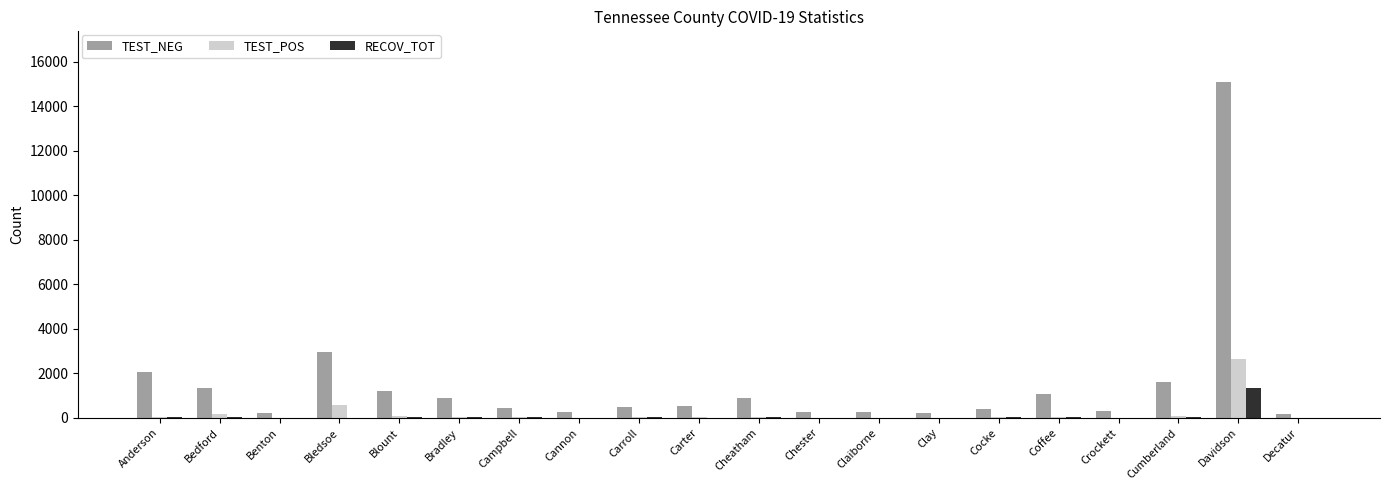

How many distinct data groups are displayed?

3